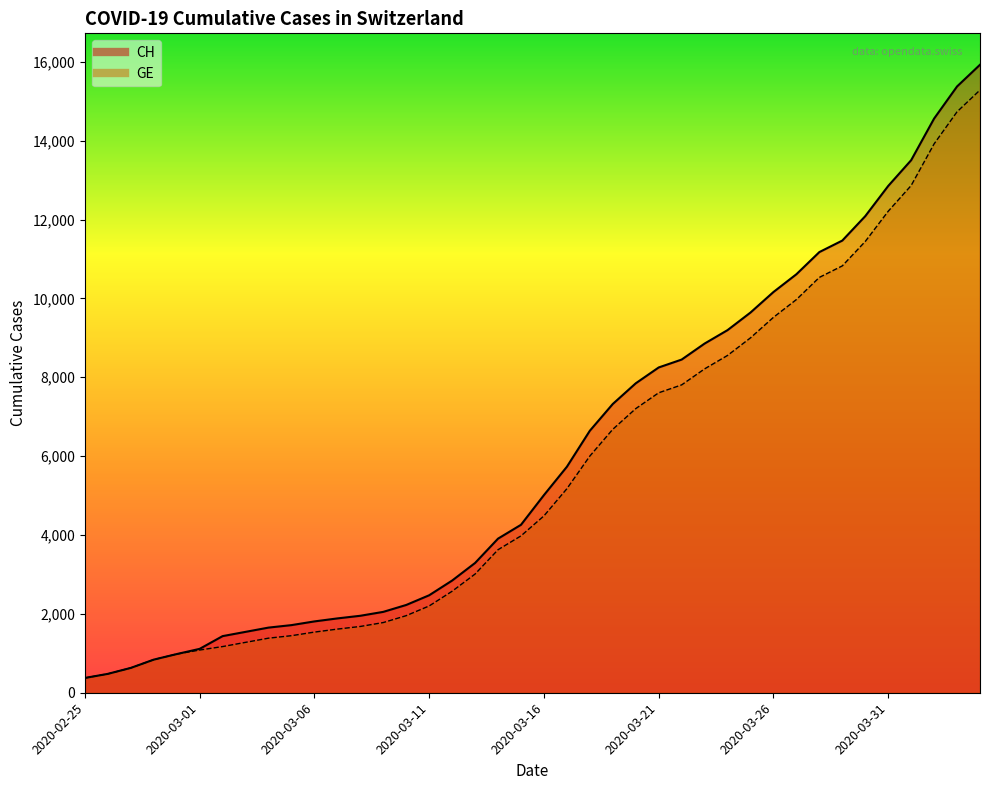

What is the maximum value for CH?

15926